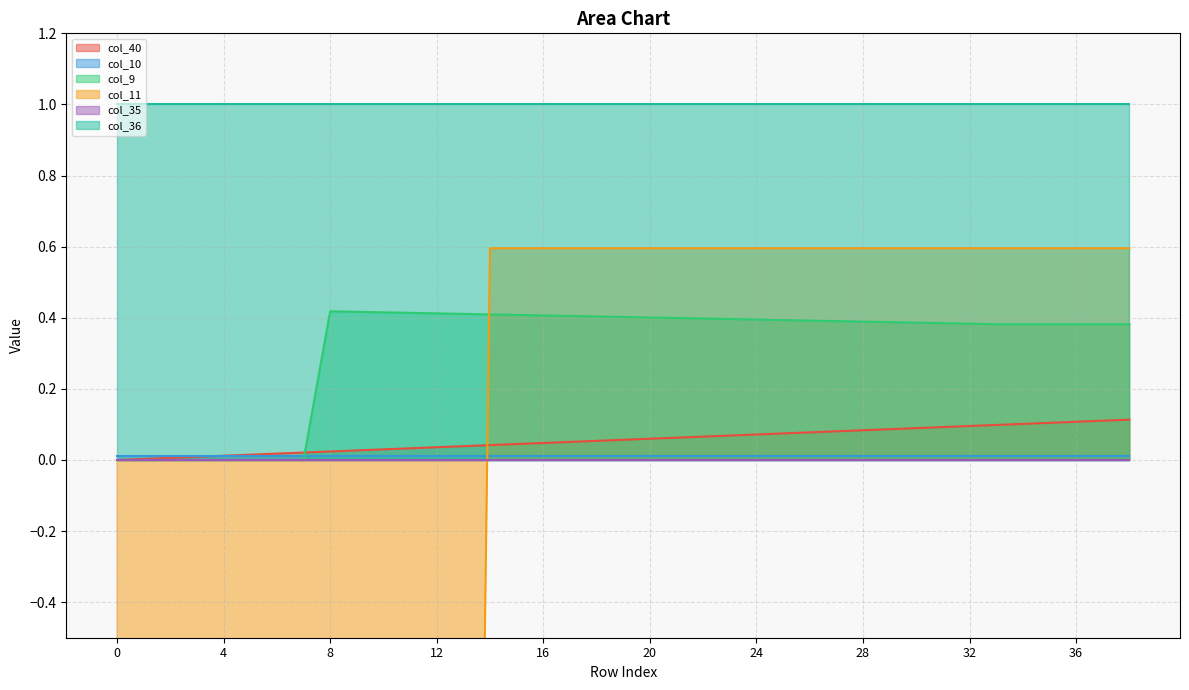

What is the sum of the col_9 values at 32 and 1?

0.4